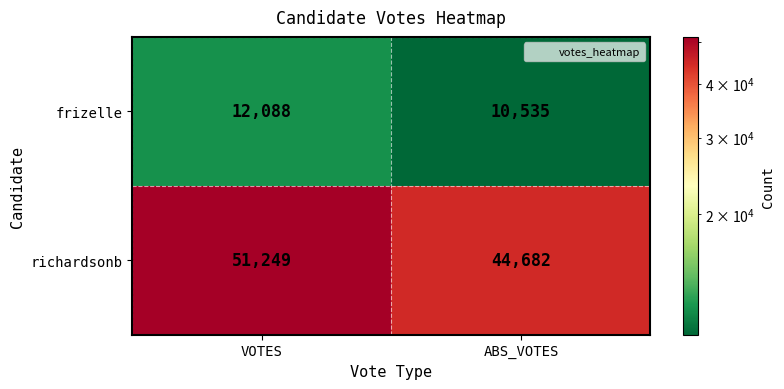

List the series in order of their peak value, lowest first.

frizelle, richardsonb